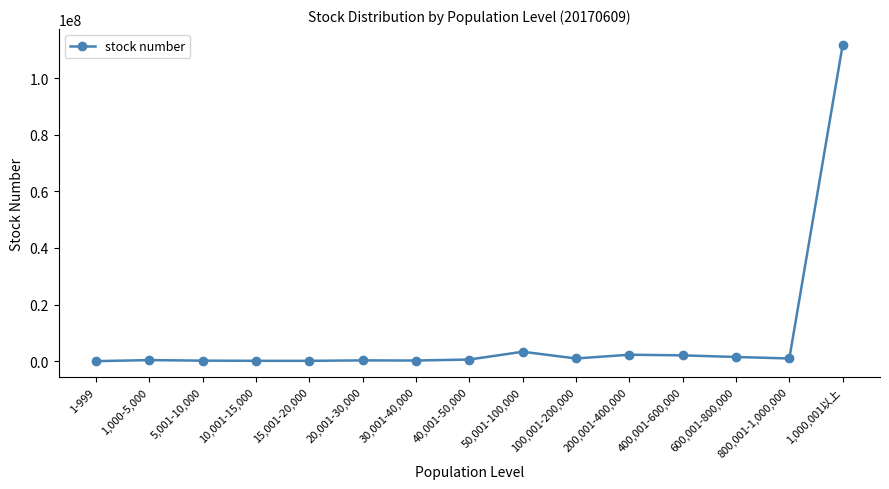

True or false: the data has more than 2 interior local peaks.

True